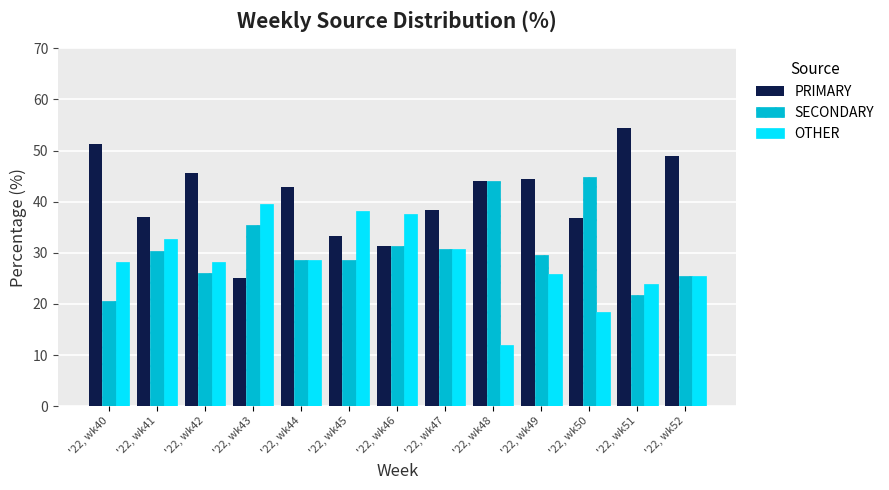

What is the average value of the OTHER series?

28.4